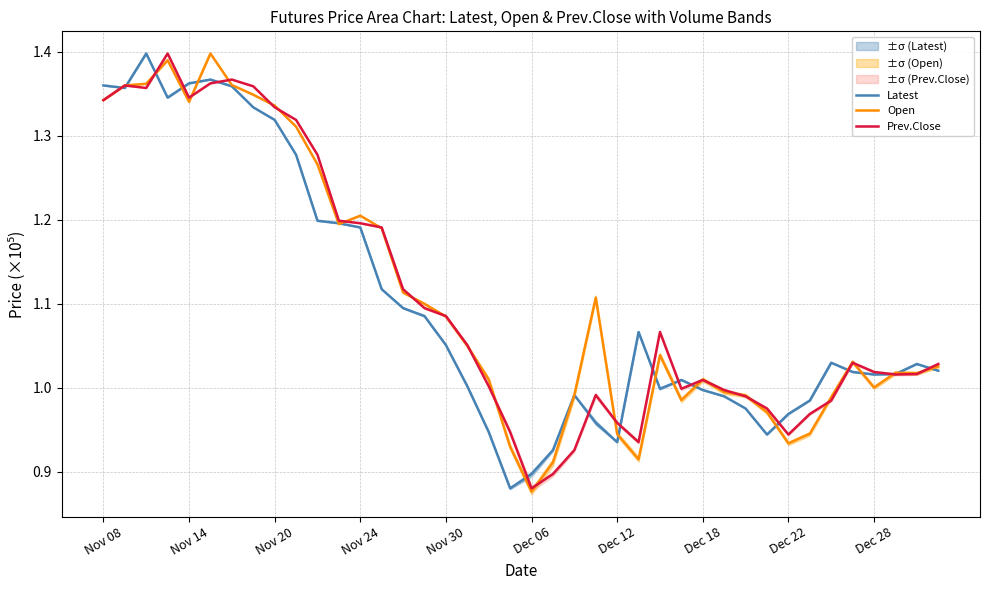

How many distinct data groups are displayed?

3